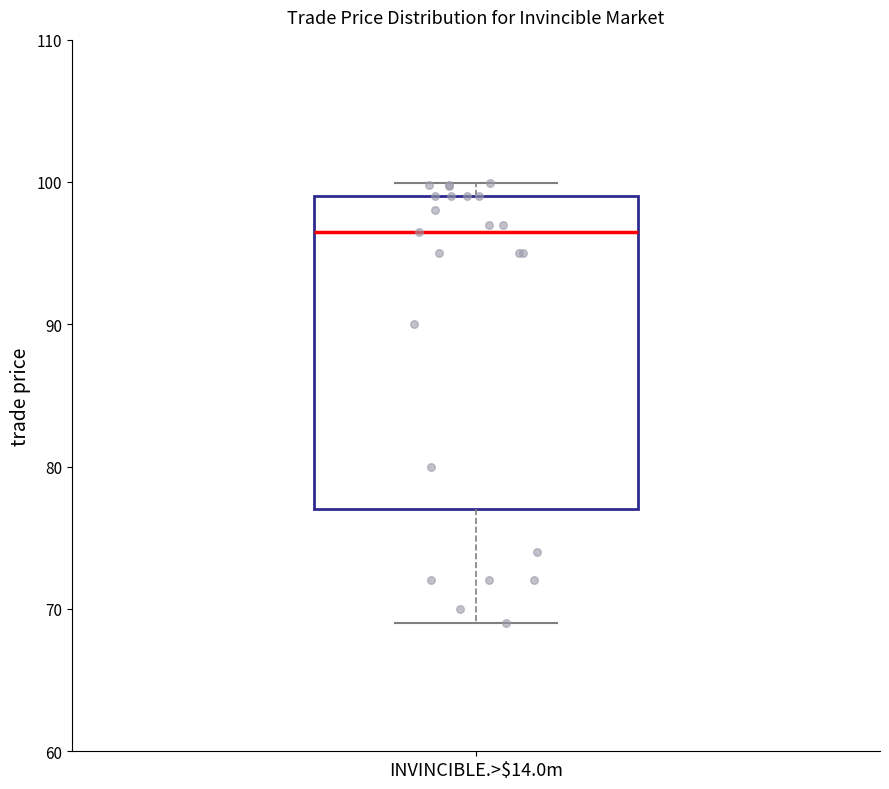

Where does the lower whisker of the box for INVINCIBLE.>$14.0m end on the y-axis? The values are not printed on the chart, so give them approximately, as read against the axis.

69